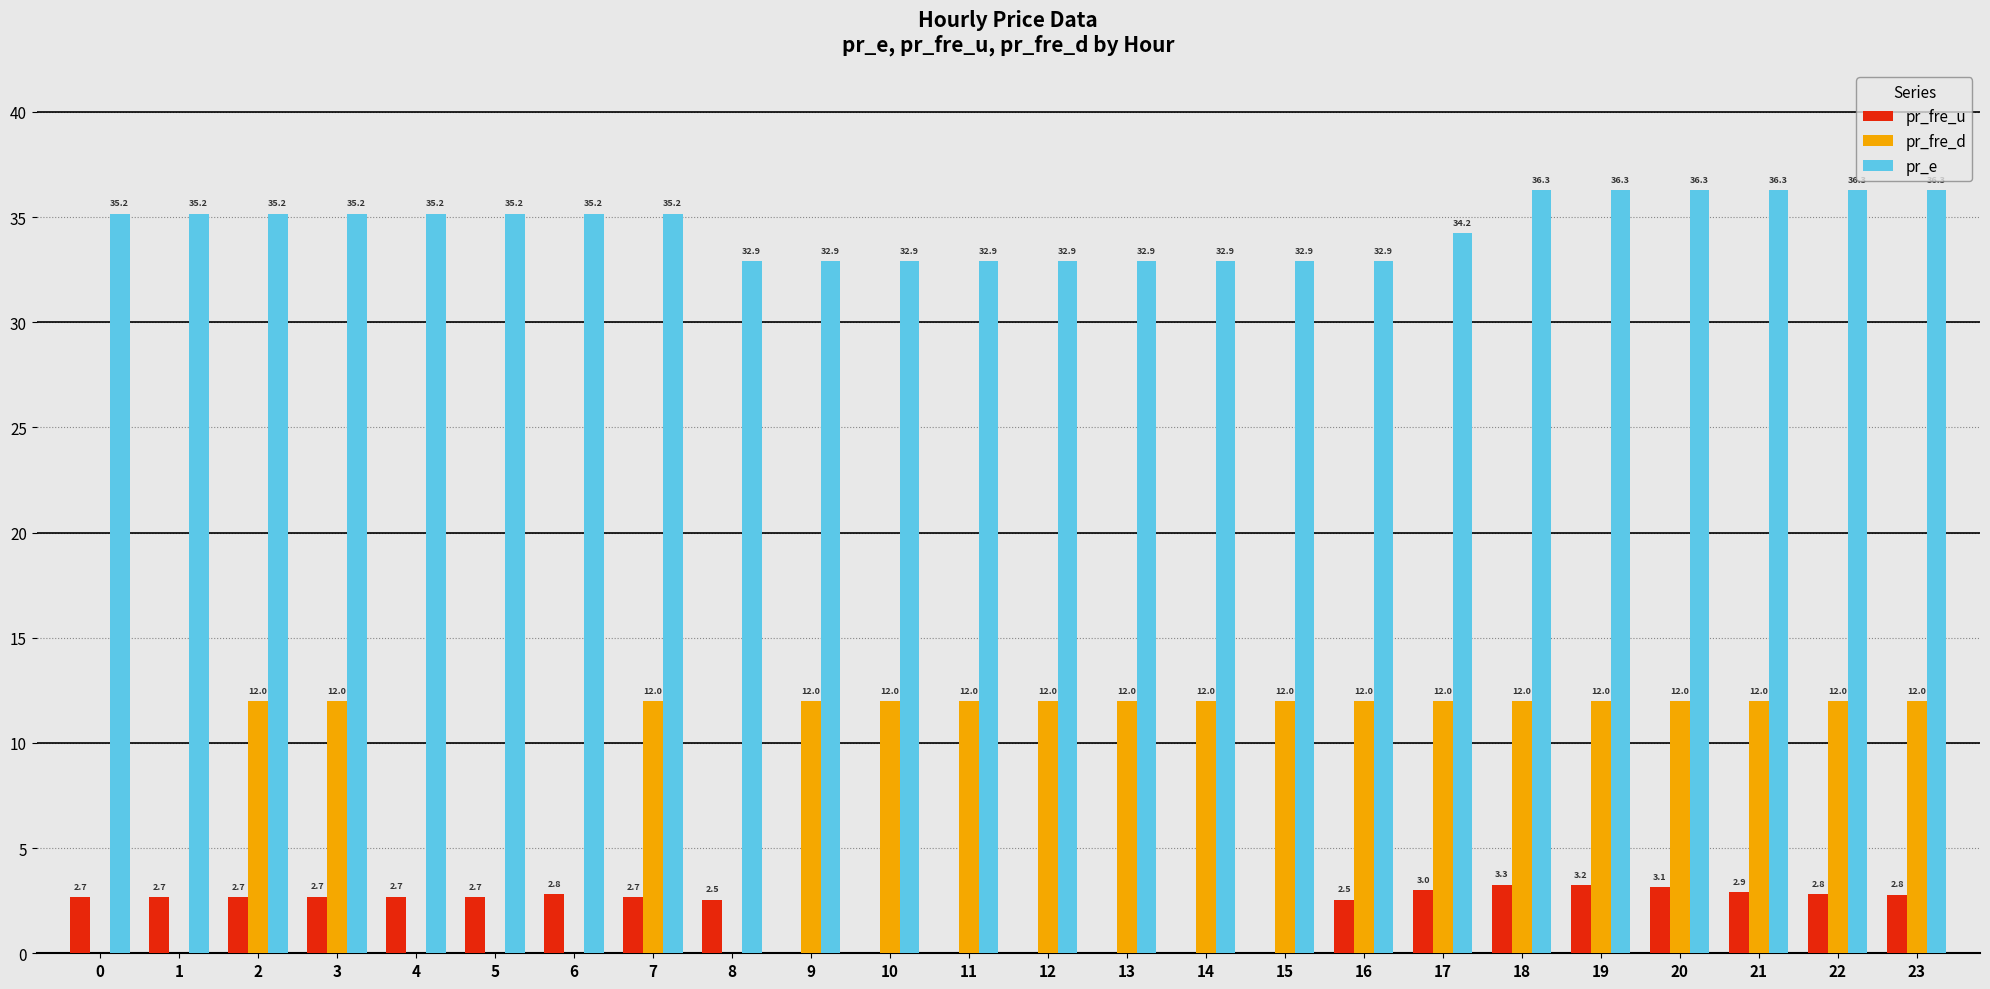

What is the total value across all series at 10?

44.9